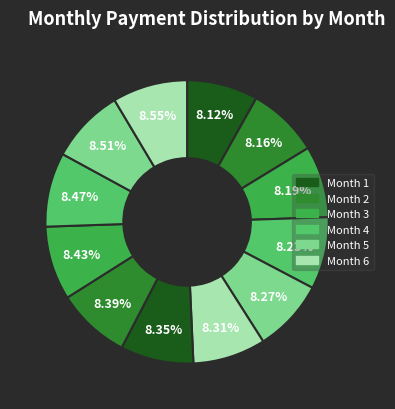

How many slices are in this pie chart?

12